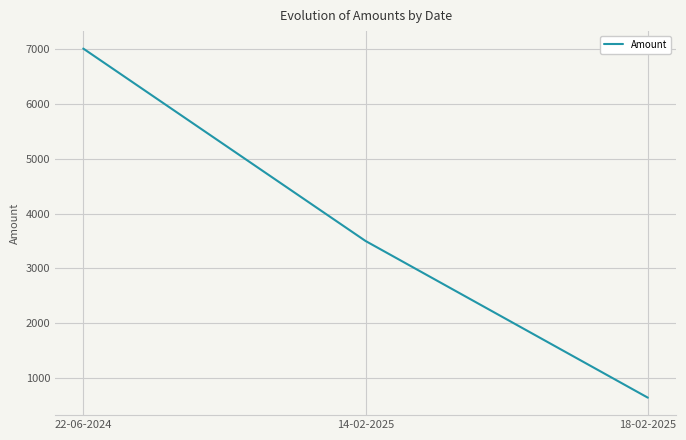

The chart shows a value of 1921 at 14-02-2025. True or false?

False